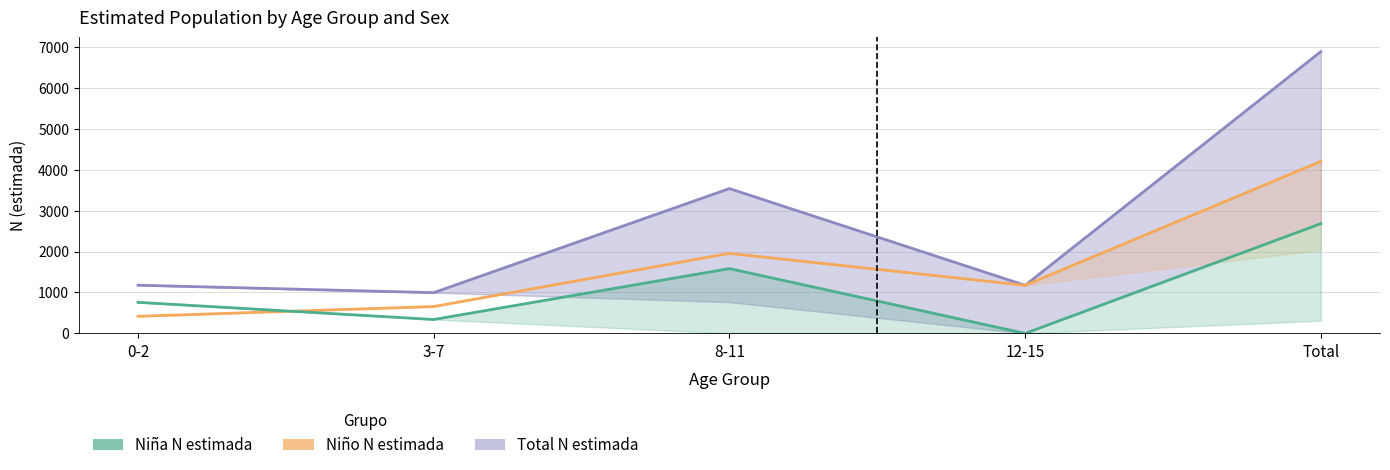

Where is the first local minimum for Niño N estimada?

12-15